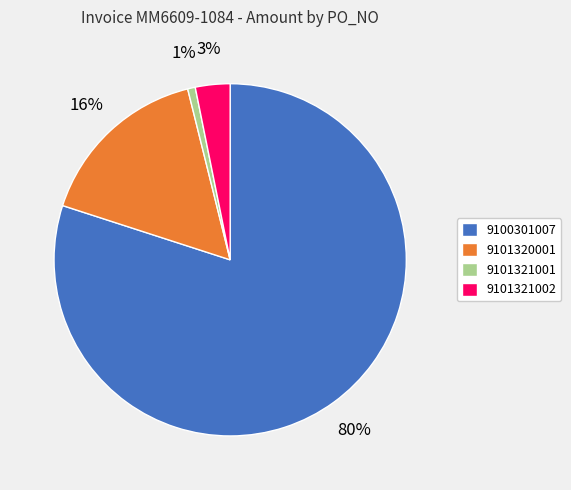

To the nearest percent, what percentage of the pie is 9101320001?

16%